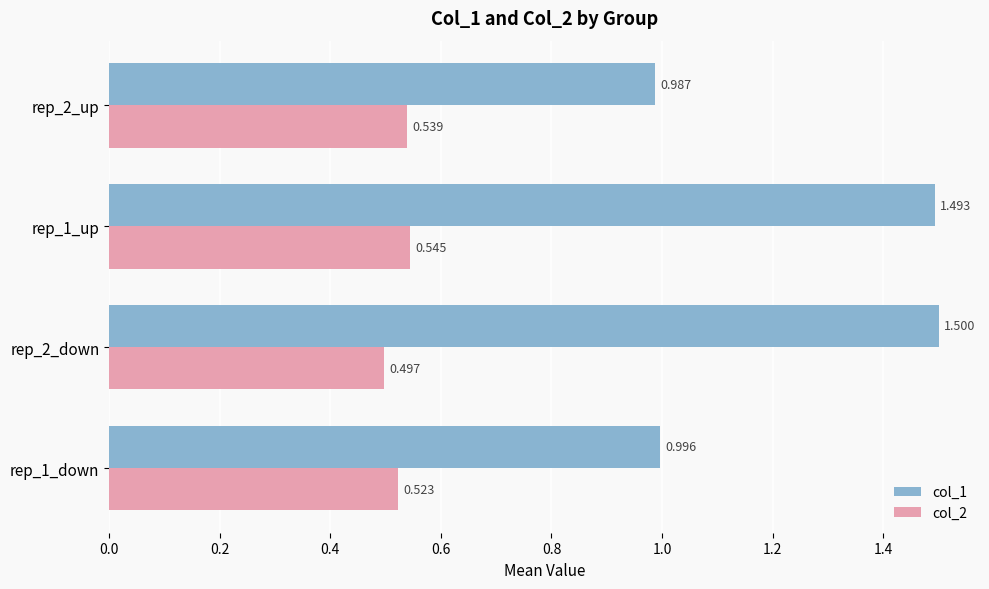

Is the value of col_2 at rep_2_up greater than the value of col_1 at rep_1_up?

No